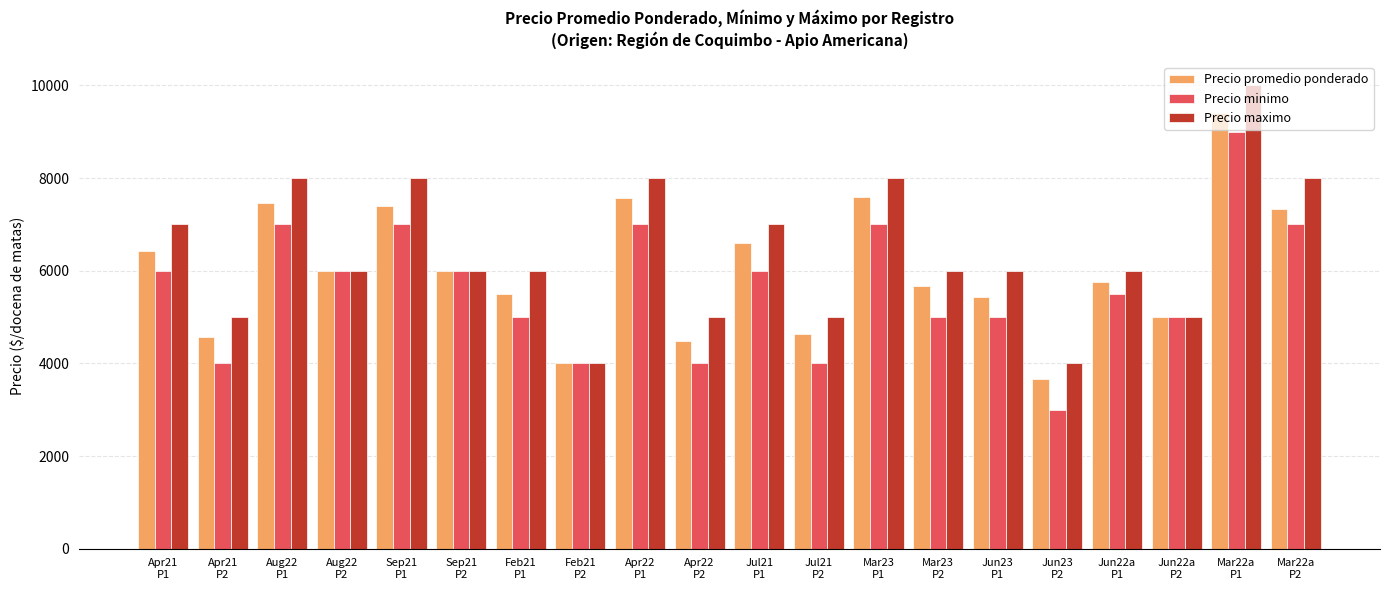

Between Aug22
P2 and Sep21
P1, which series saw the biggest shift?

Precio maximo